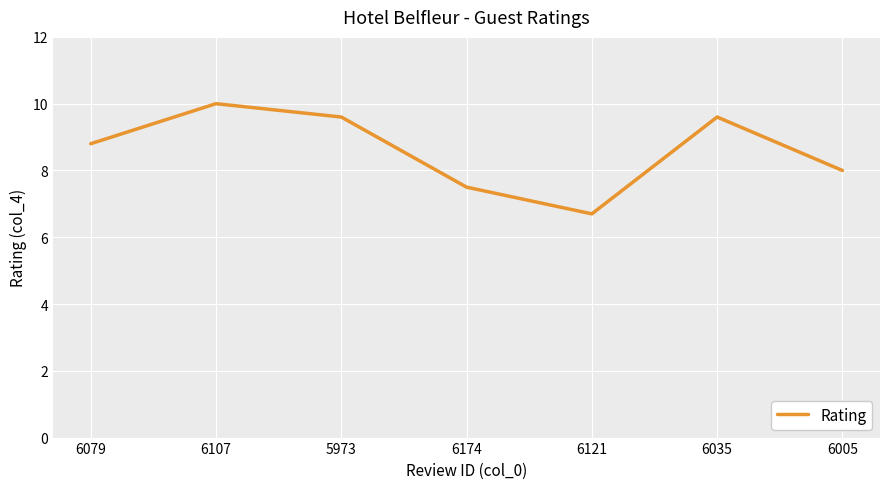

What is the sum of all values?

60.2